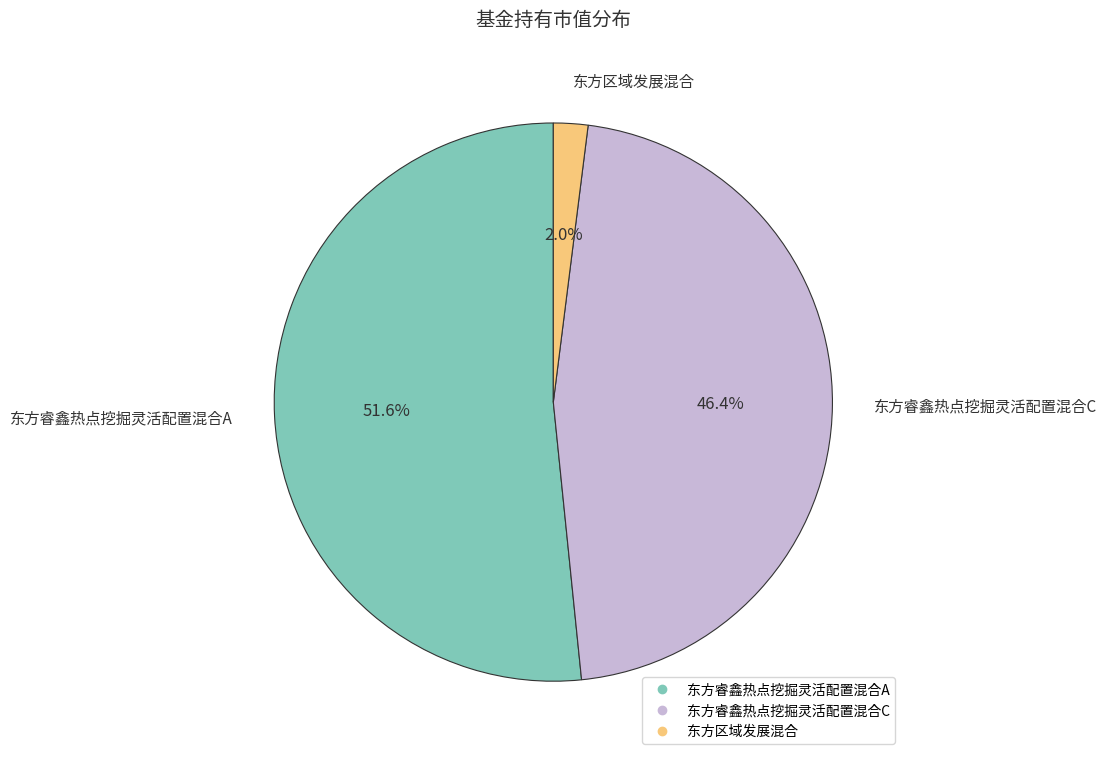

Which slice represents more than half of the pie?

东方睿鑫热点挖掘灵活配置混合A